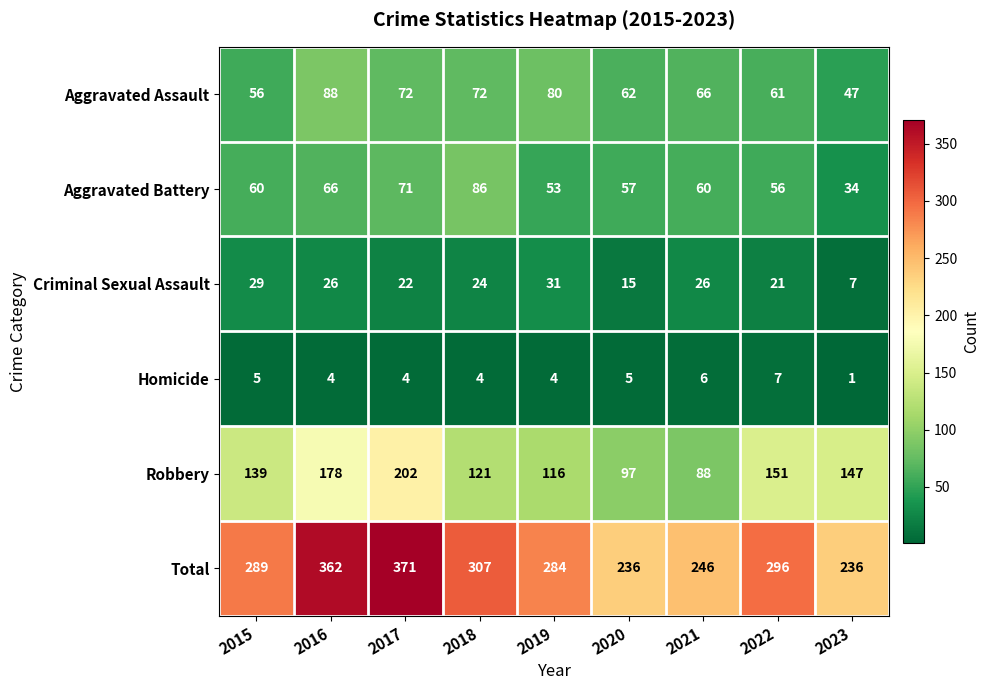

Which category has the lowest value in the Aggravated Battery series?

2023